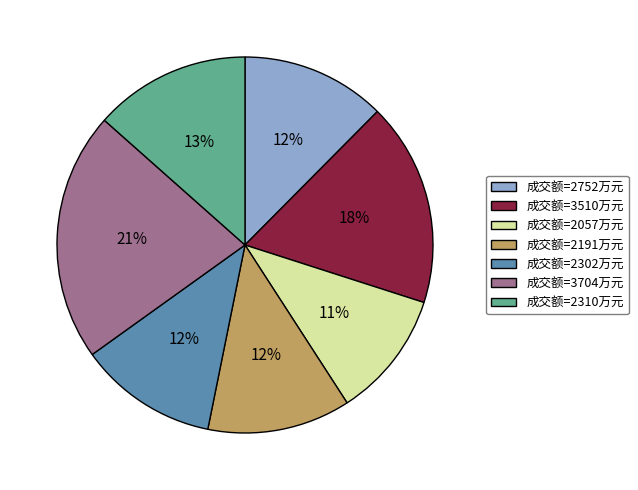

Is there a majority slice in this chart?

No